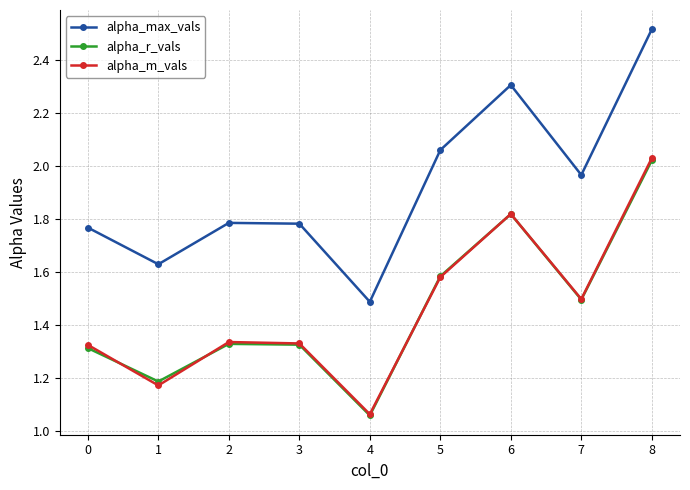

At which label is alpha_max_vals closest to 2?

7